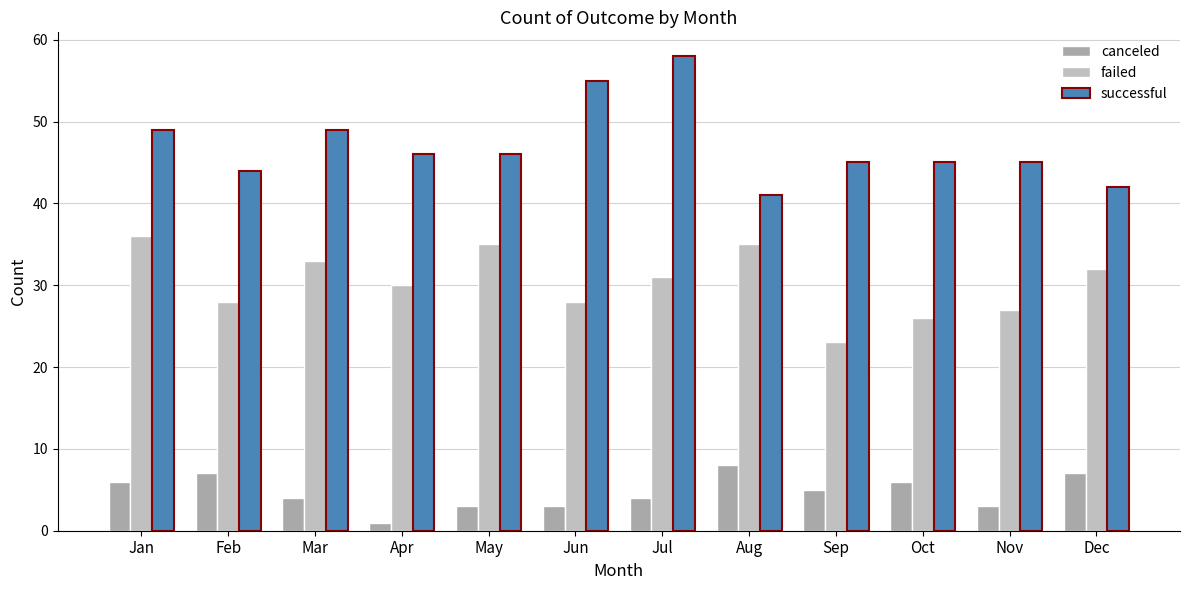

Reading left to right, extract all data points from this chart.

canceled: 6	7	4	1	3	3	4	8	5	6	3	7
failed: 36	28	33	30	35	28	31	35	23	26	27	32
successful: 49	44	49	46	46	55	58	41	45	45	45	42